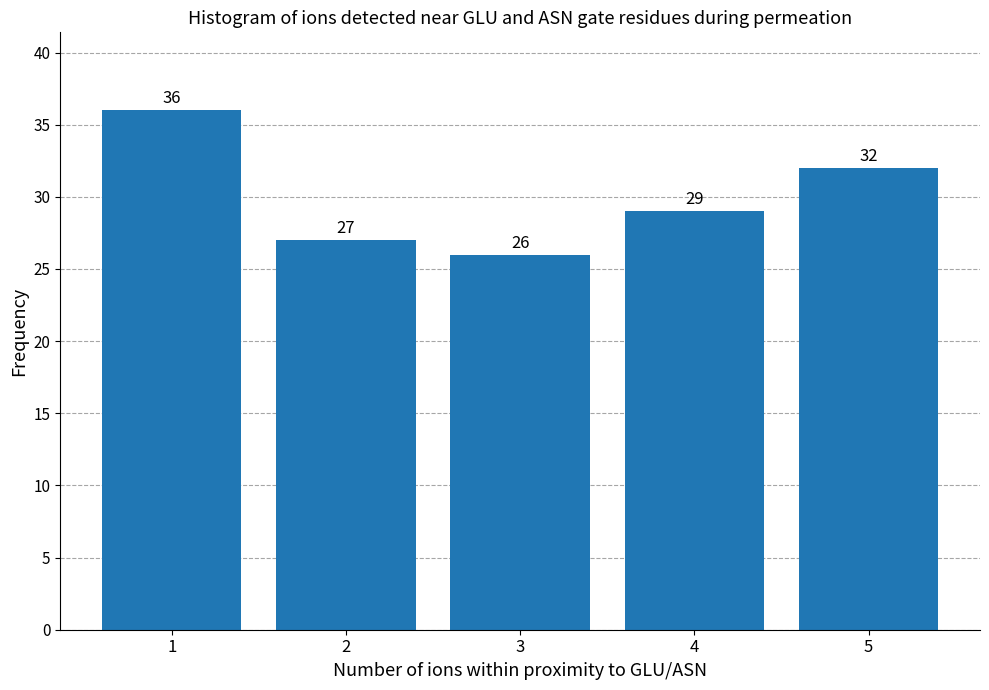

Reading right to left, what are all the values shown in this chart?

32	29	26	27	36